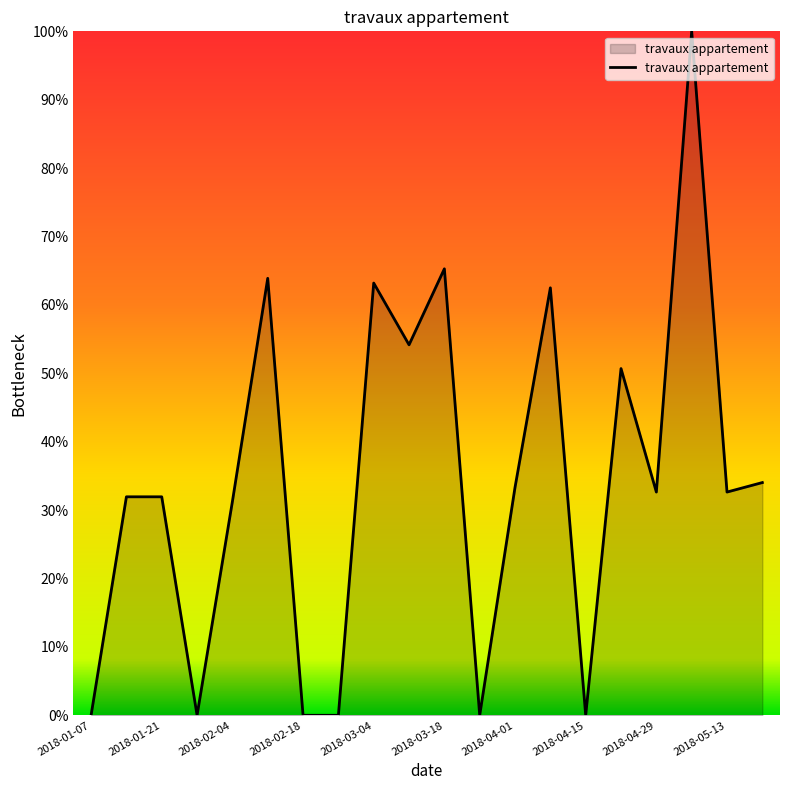

Rank the categories by value from lowest to highest.

2018-01-07, 2018-01-28, 2018-02-18, 2018-02-25, 2018-03-25, 2018-04-15, 2018-02-04, 2018-01-14, 2018-01-21, 2018-04-29, 2018-05-13, 2018-04-01, 2018-05-20, 2018-04-22, 2018-03-11, 2018-04-08, 2018-03-04, 2018-02-11, 2018-03-18, 2018-05-06